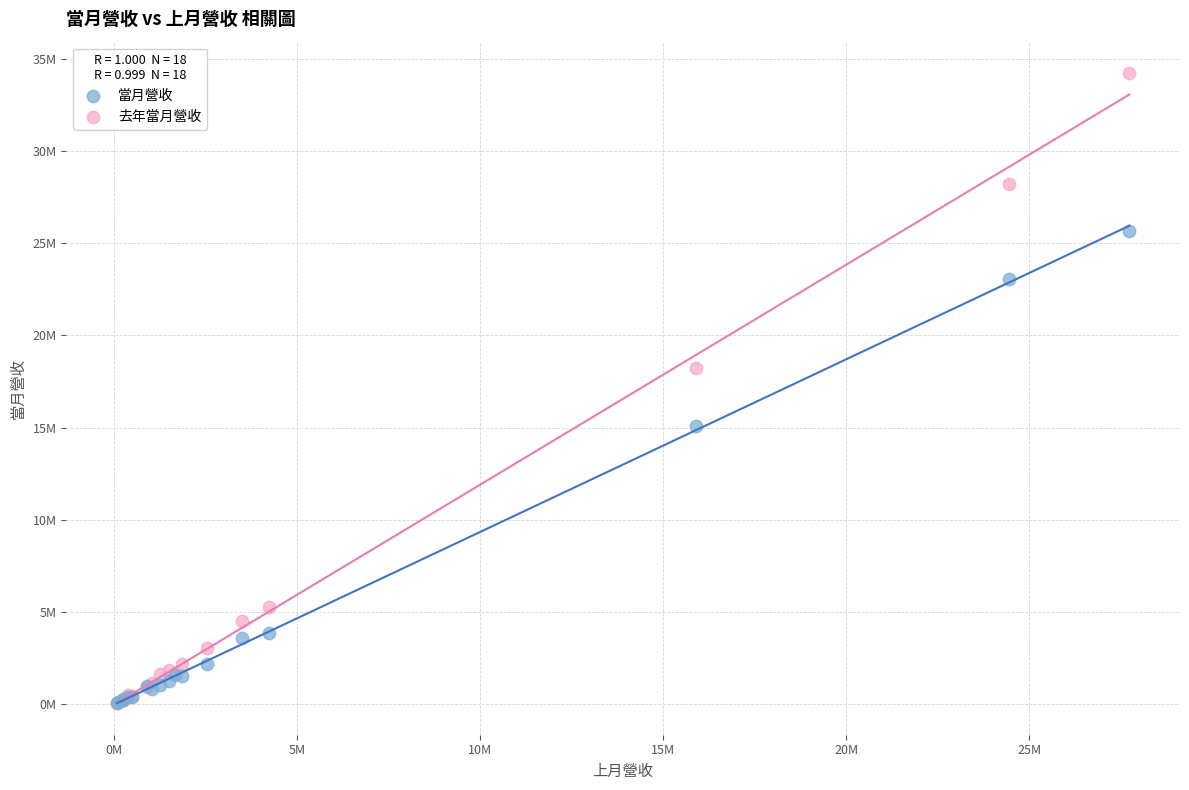

Which series has the widest spread of Y values?

去年當月營收